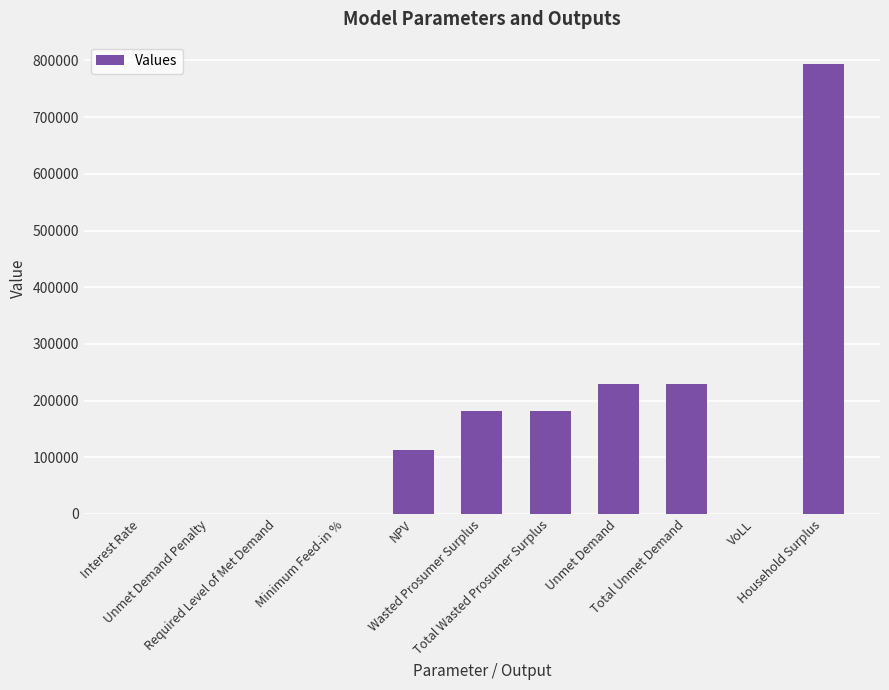

Are the bars grouped side by side (vs. stacked)?

No